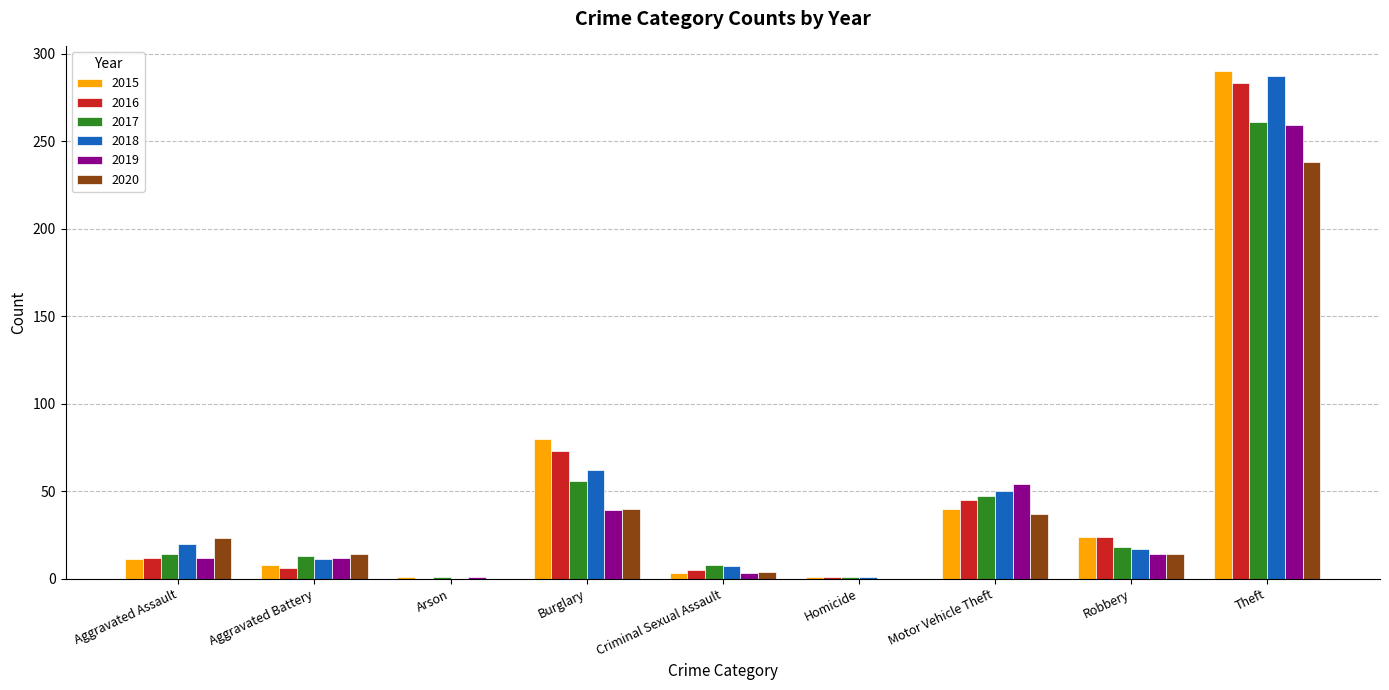

At which label is 2017 closest to 131?

Burglary